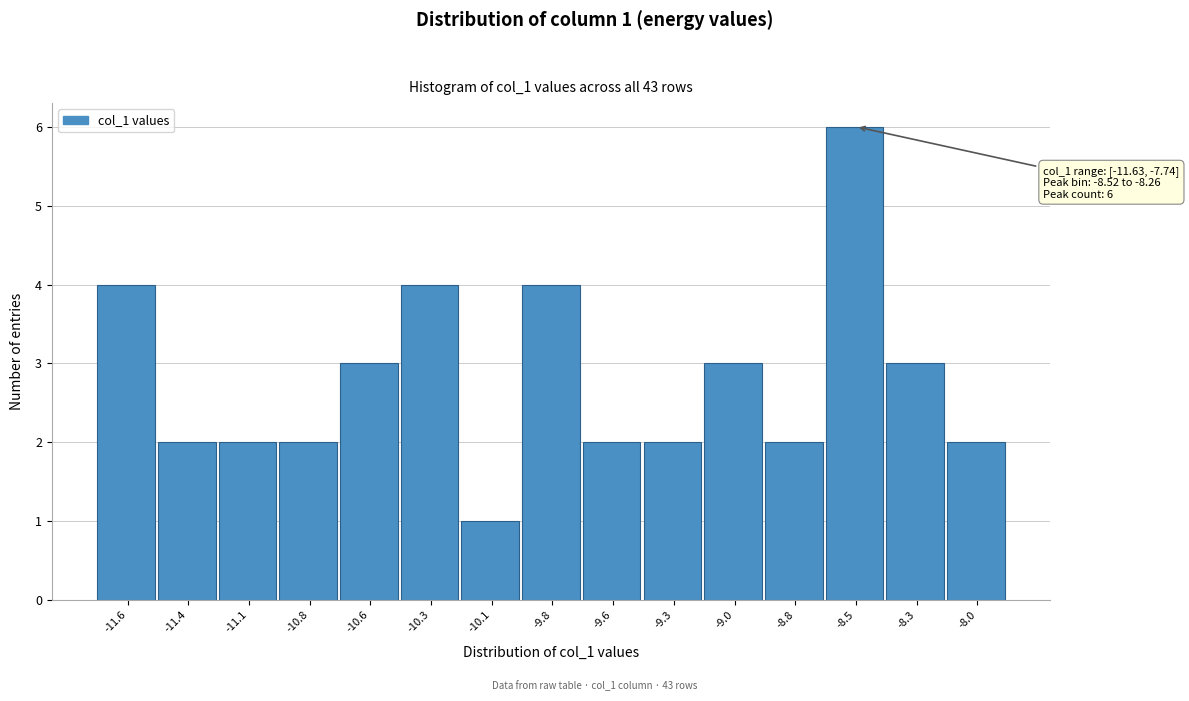

Reading right to left, what are all the values shown in this chart?

-8.0=2	-8.3=3	-8.5=6	-8.8=2	-9.0=3	-9.3=2	-9.6=2	-9.8=4	-10.1=1	-10.3=4	-10.6=3	-10.8=2	-11.1=2	-11.4=2	-11.6=4